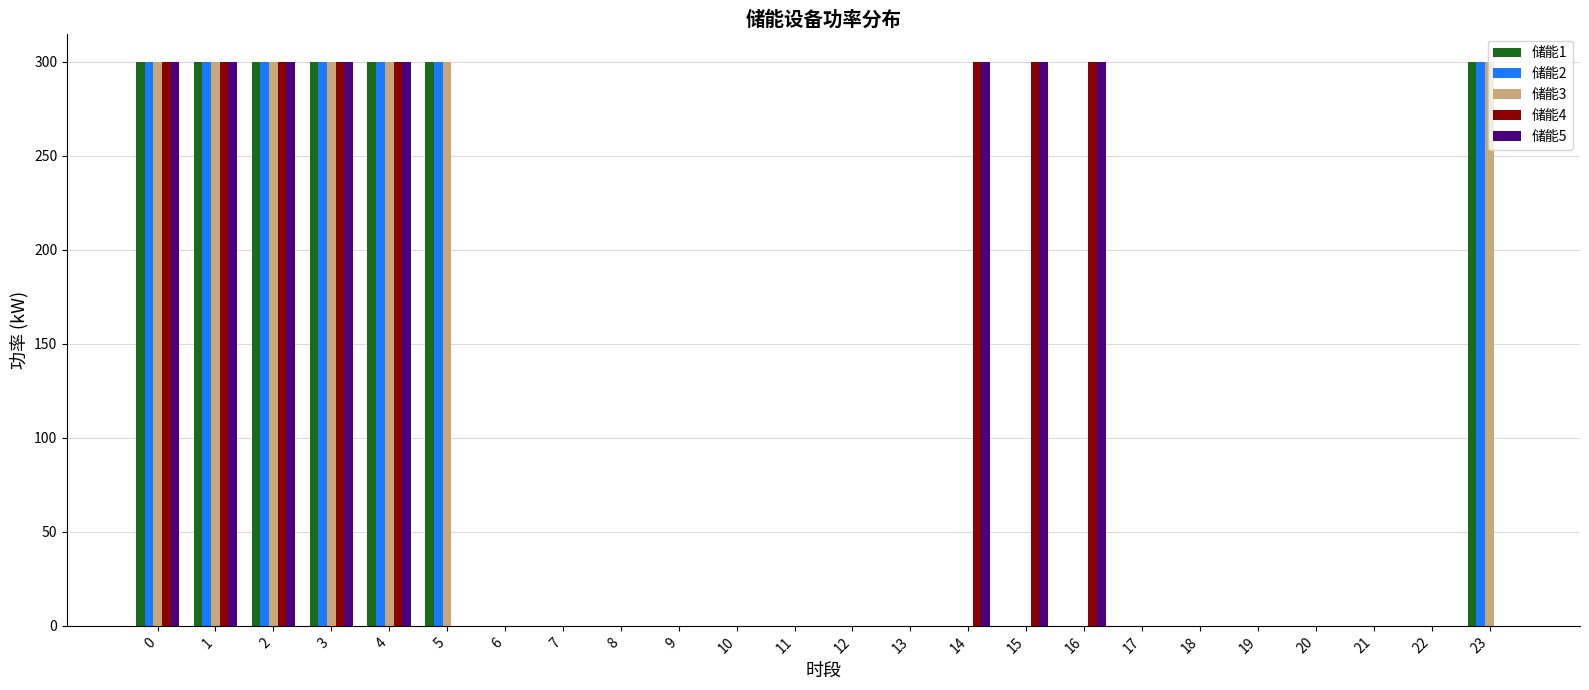

What is the maximum value shown in the chart?

300